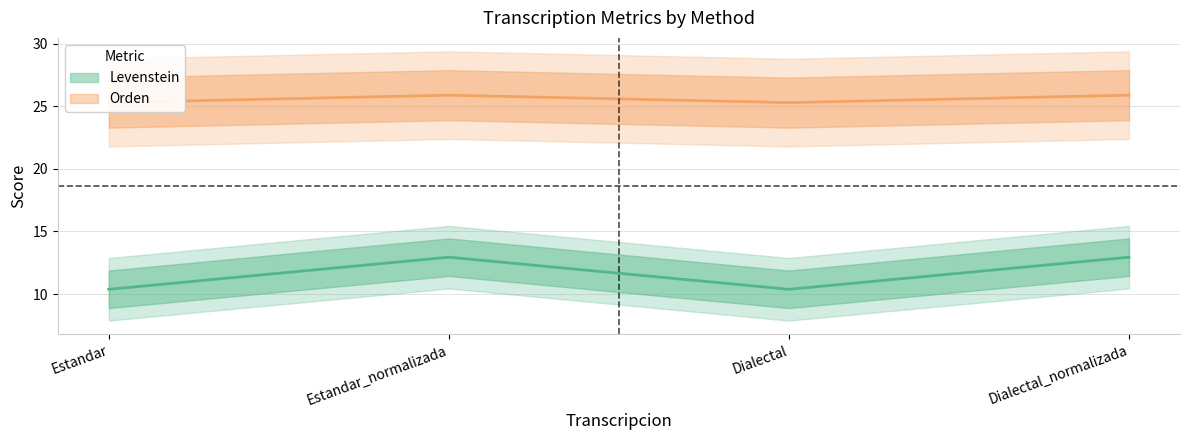

What is the value of the Orden point at the 3rd from the left?

25.3